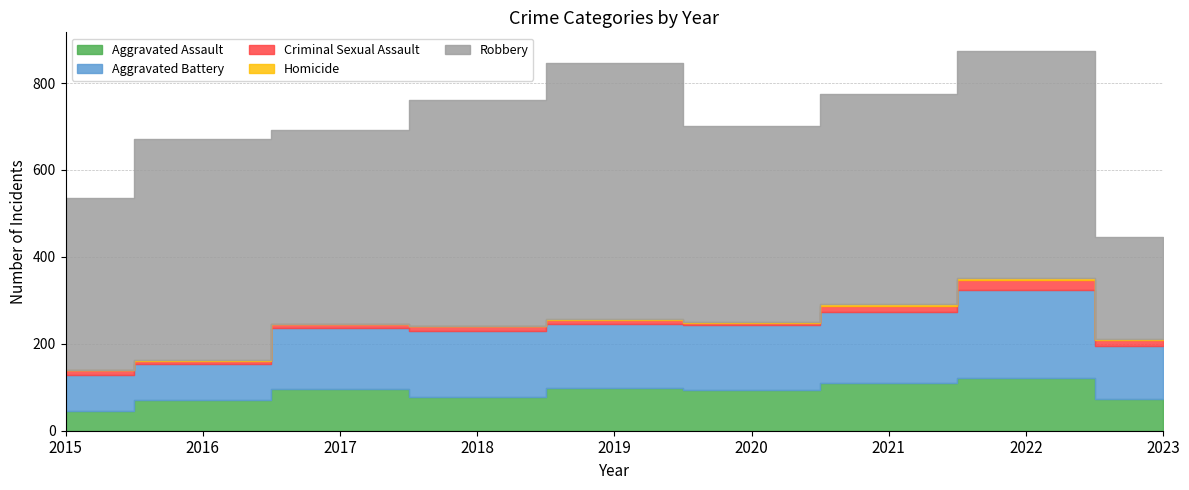

Where is the first local maximum for Robbery?

2016